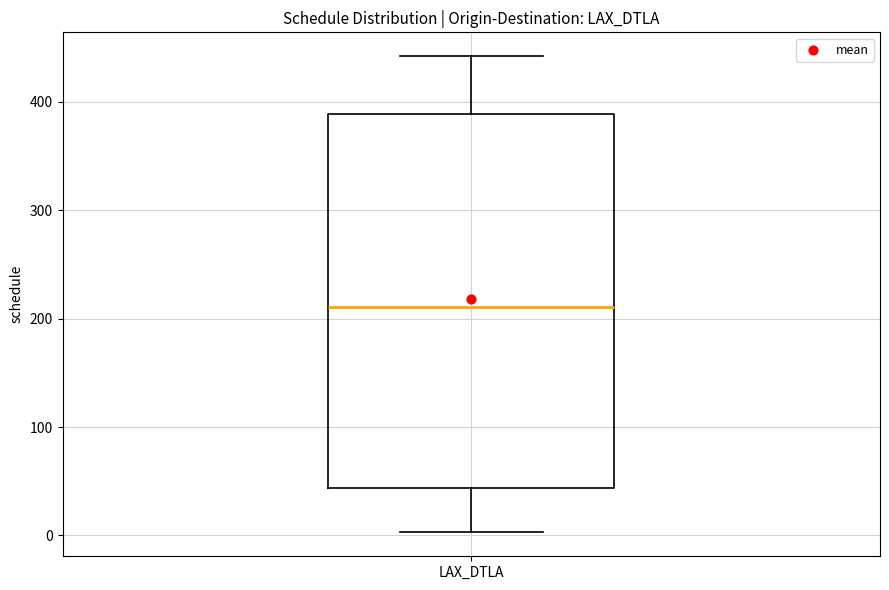

Transcribe this box plot: give where the median line is, the range the box spans, and where the two whiskers end, as read against the y-axis. The values are not printed on the chart, so give them approximately, as read against the axis.

median 210, box 40 to 390, whiskers 0 to 440